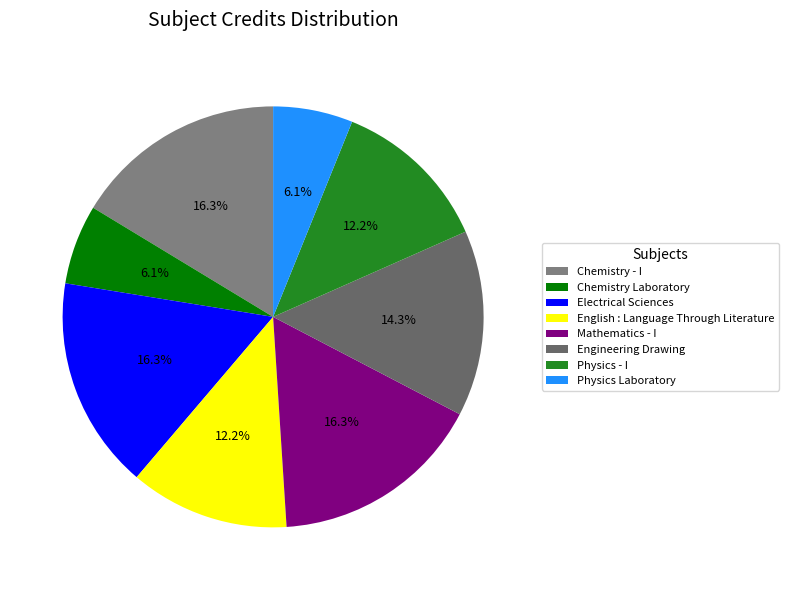

Count the number of slices in the pie.

8